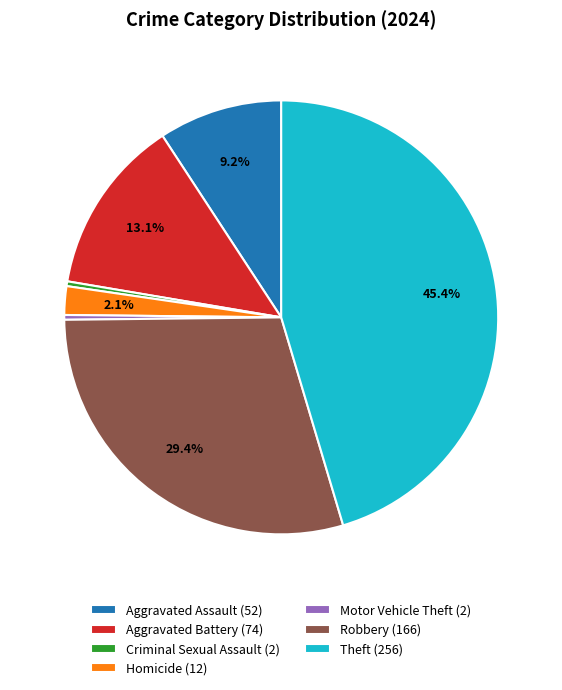

Do Aggravated Assault (52) and Homicide (12) together represent more than half of the pie?

No